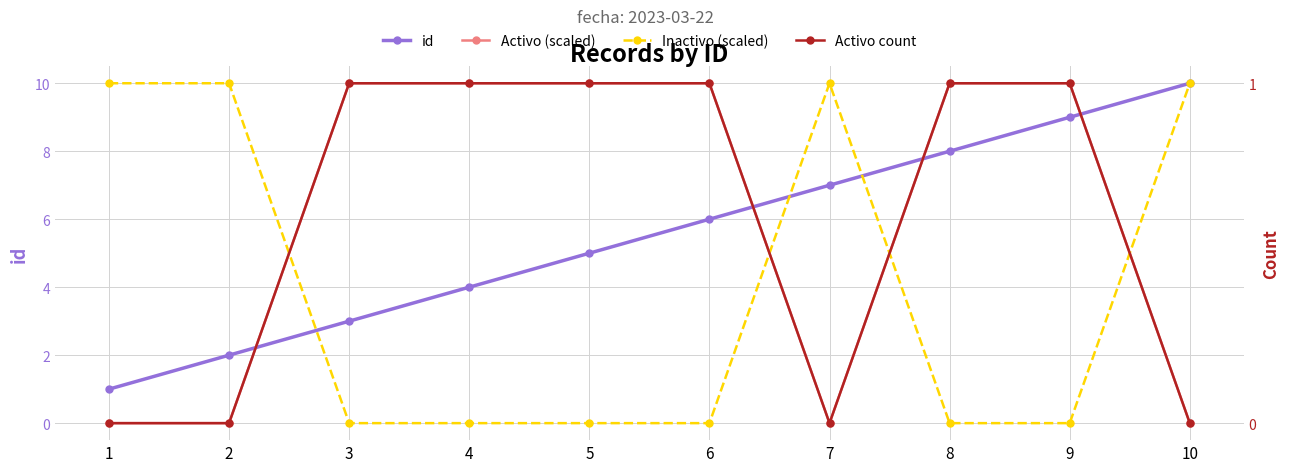

Does the chart display data point markers on the line(s)?

Yes